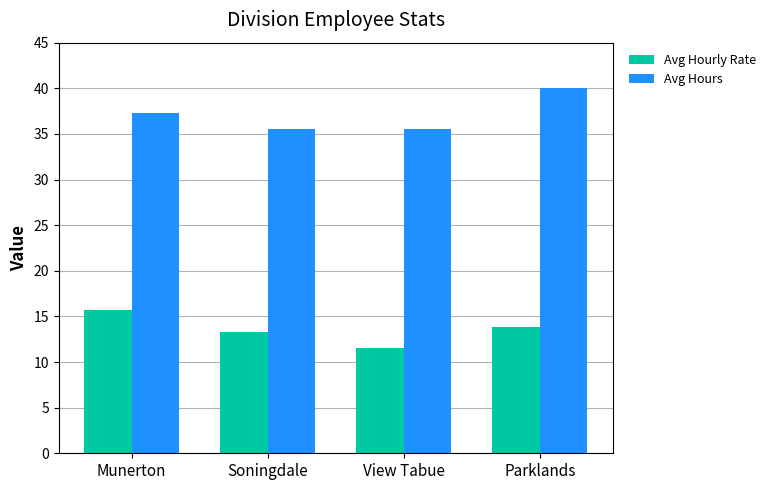

How many values in the Avg Hours series are below 37?

2